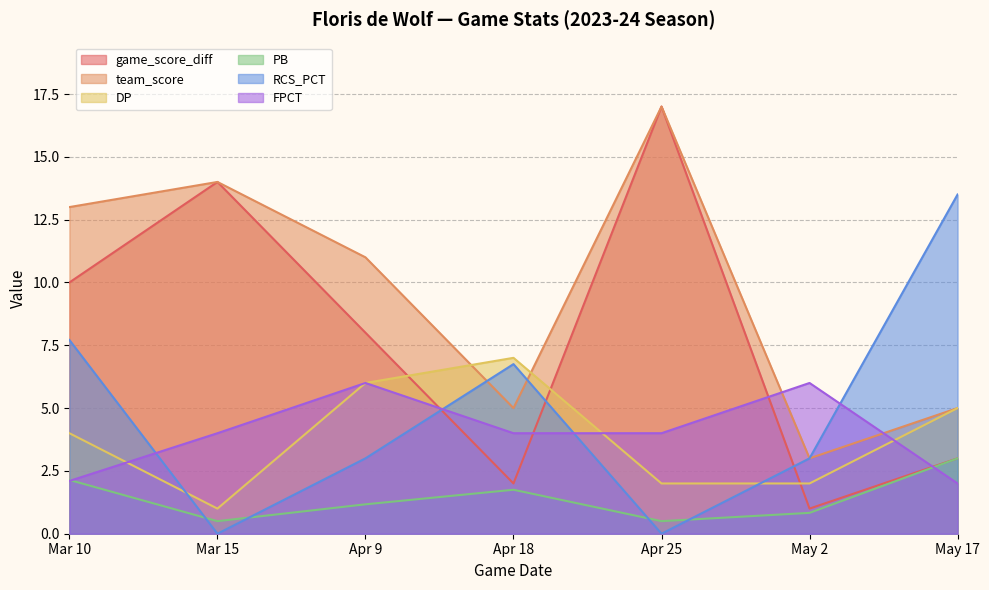

What is the difference between the maximum and minimum values in the RCS_PCT series?

13.5